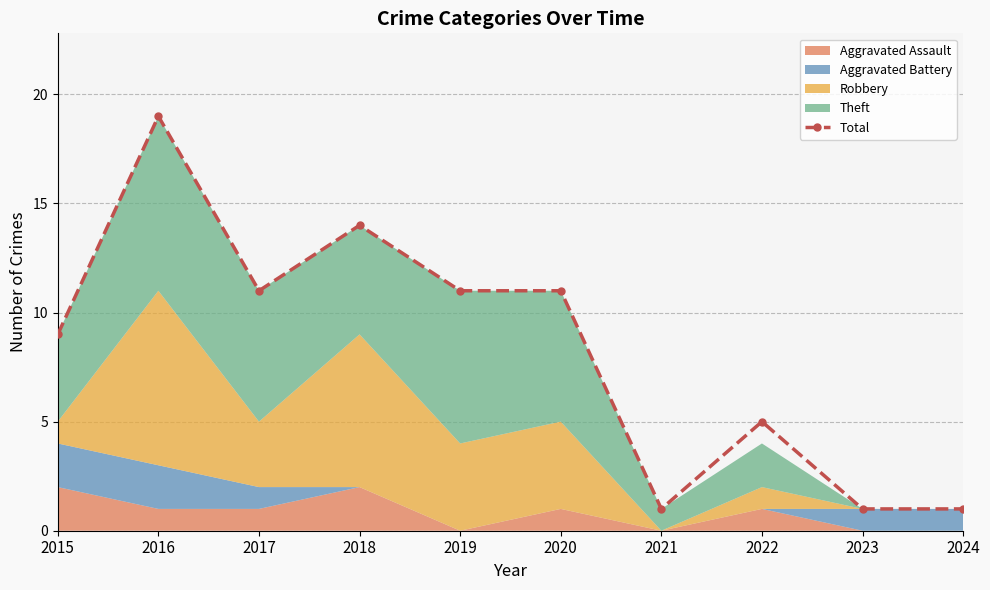

List the labels in order of value, largest first.

2016, 2018, 2017, 2019, 2020, 2015, 2022, 2021, 2023, 2024